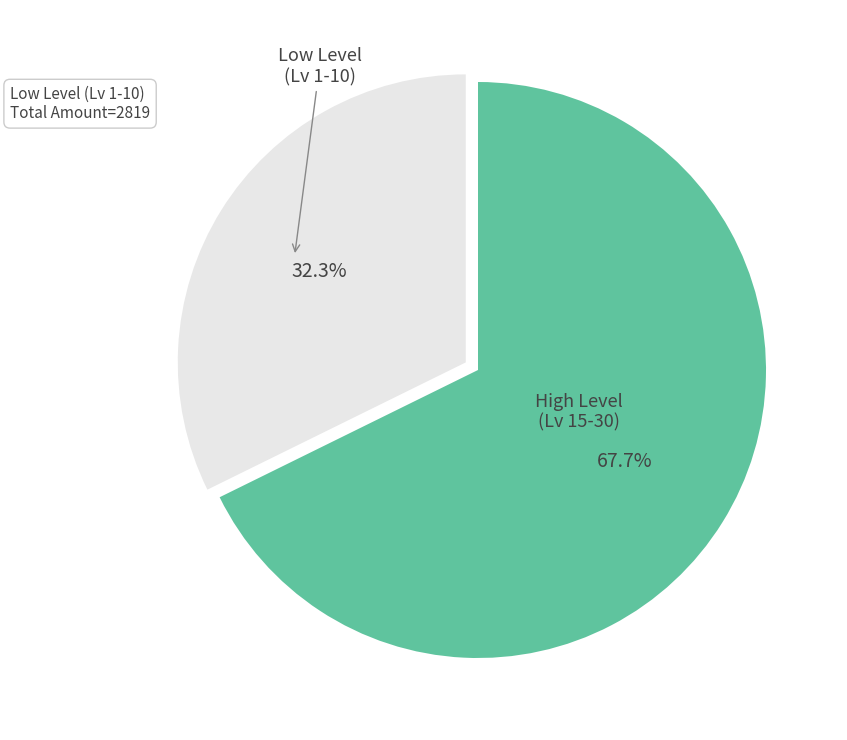

Does any single category account for the majority?

Yes